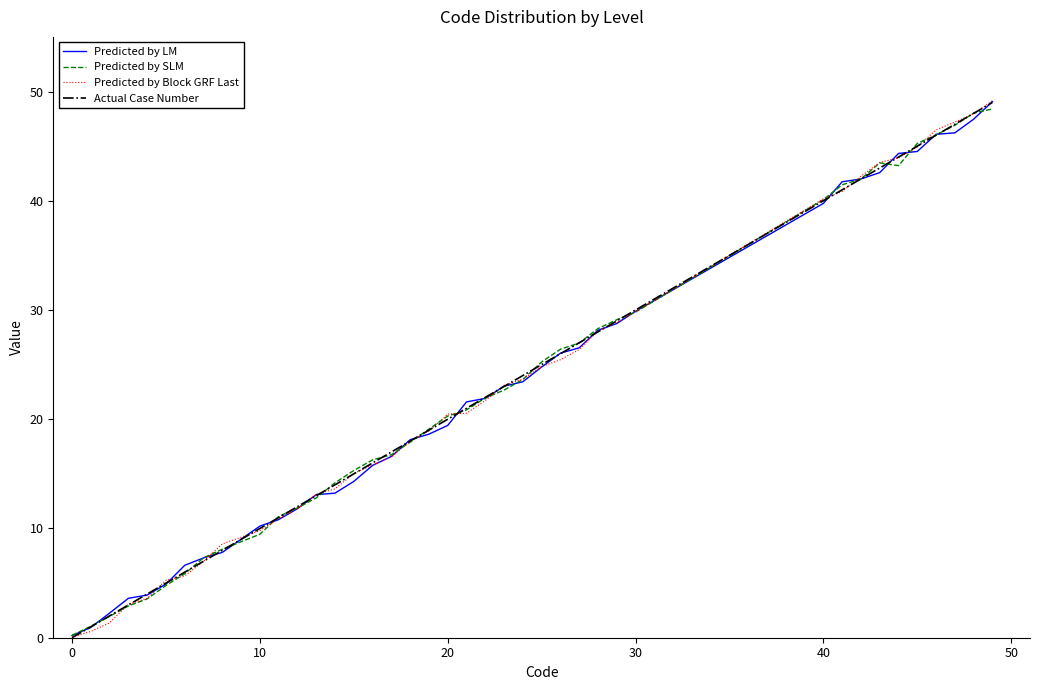

How many lines are shown in the chart?

4